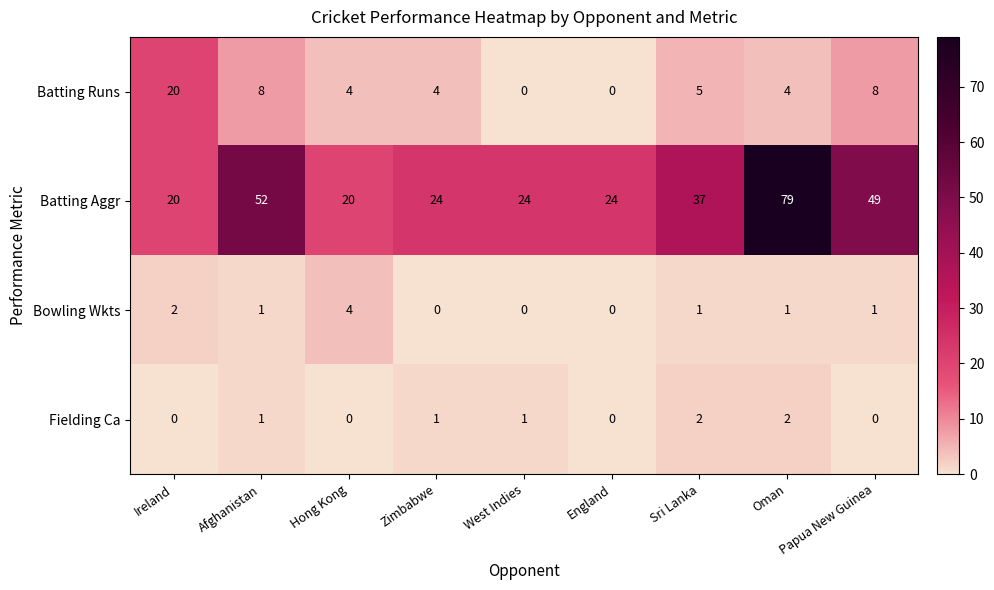

The Fielding Ca series shows 1 at Afghanistan. True or false?

True